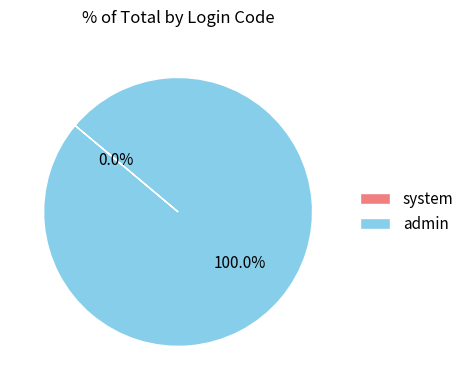

Combined, what portion of the pie is system and admin?

100.0%